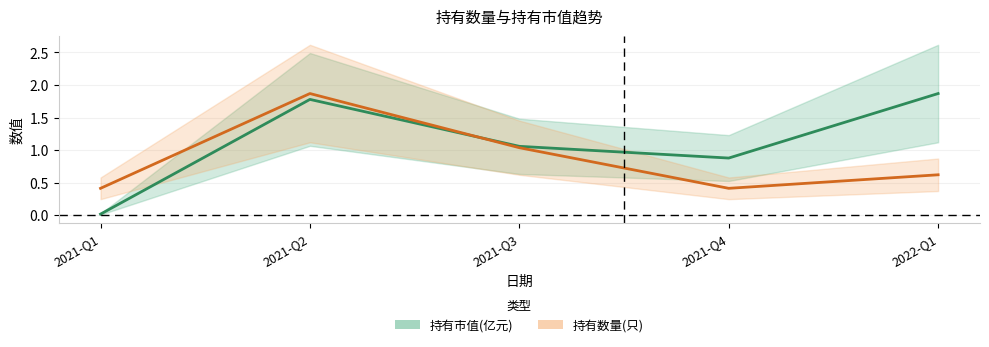

What is the sum of all 持有数量(只) values?

4.4